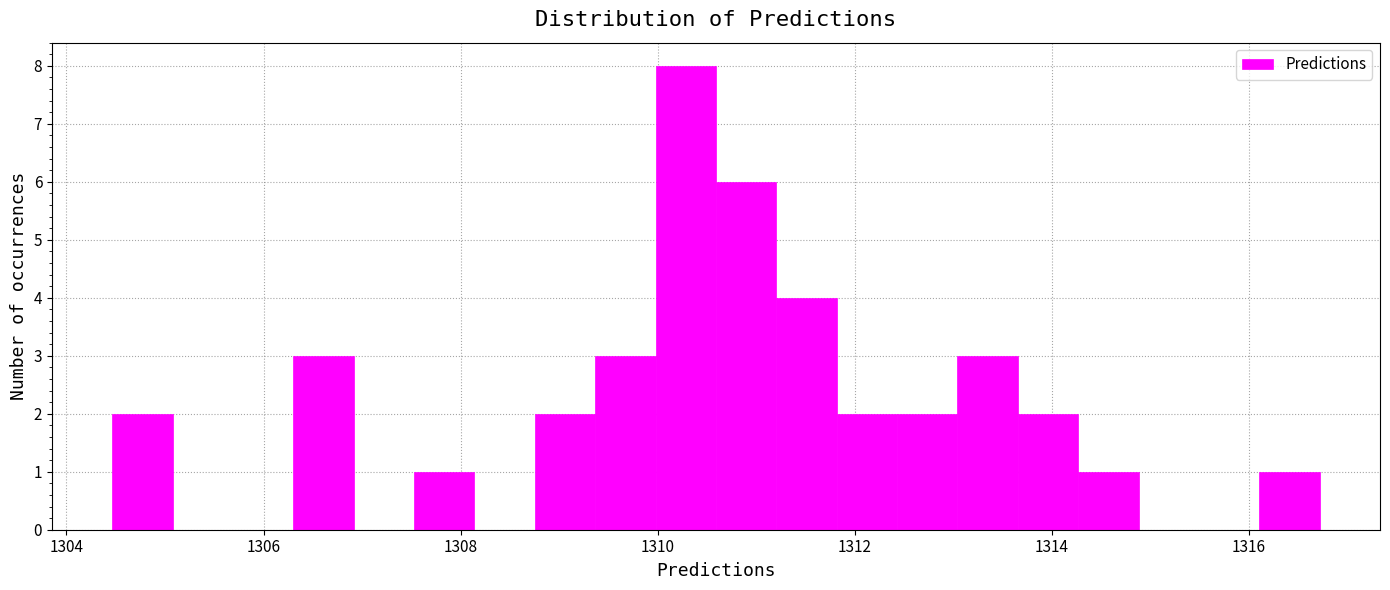

Read against the x-axis, roughly where is the centre of the tallest bar?

1310.2